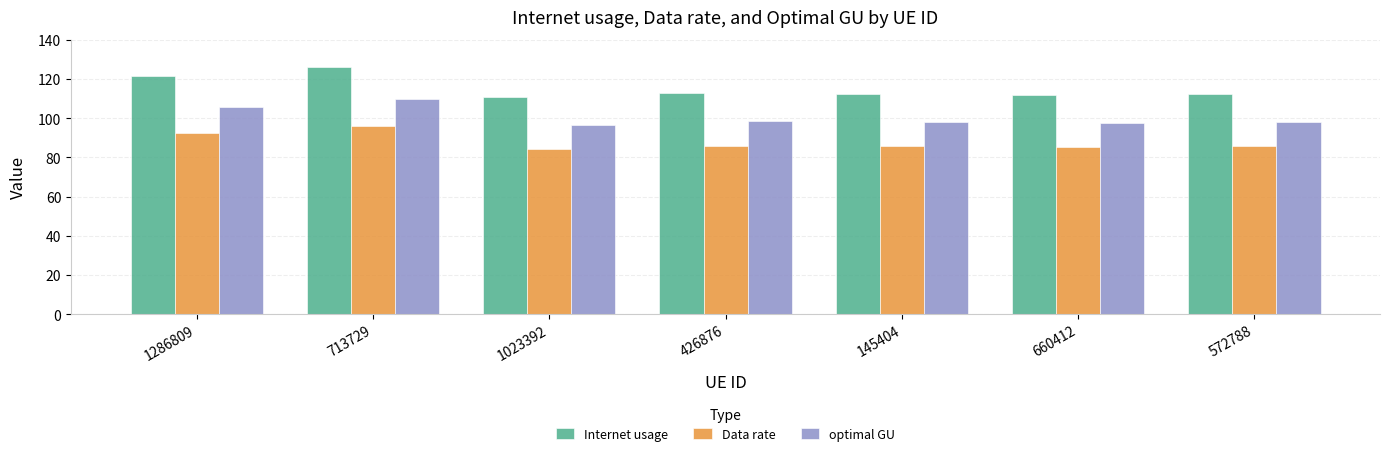

Which category has the highest value across all series?

713729